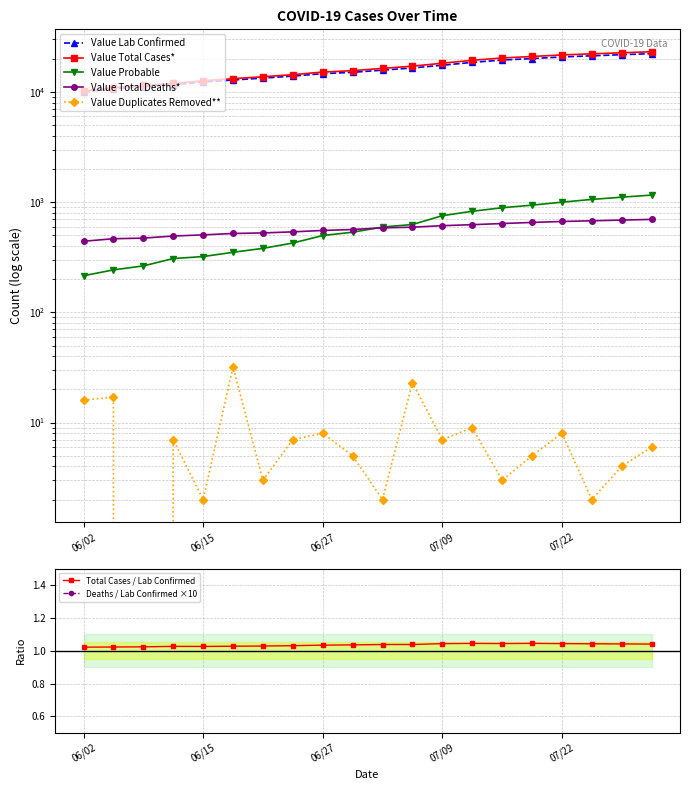

What is the average value of the Value Probable series?

625